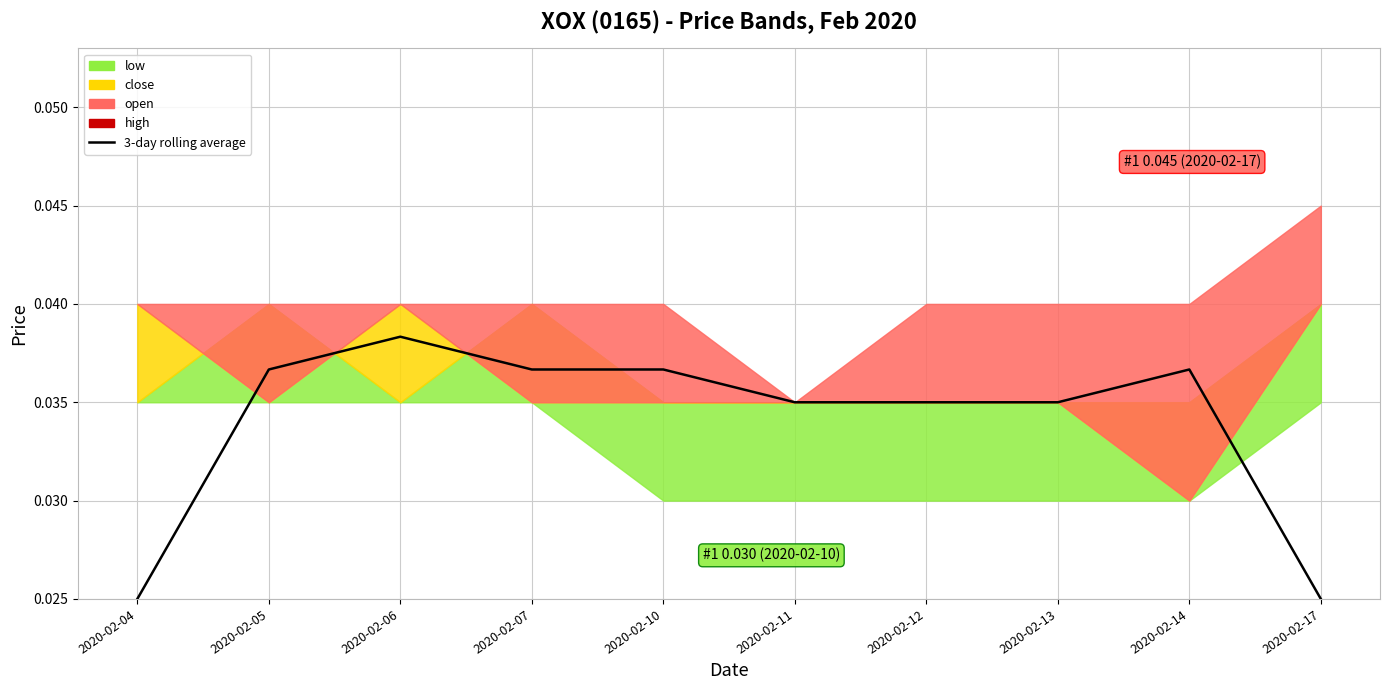

True or false: the data shows 0.0 at 2020-02-17.

True